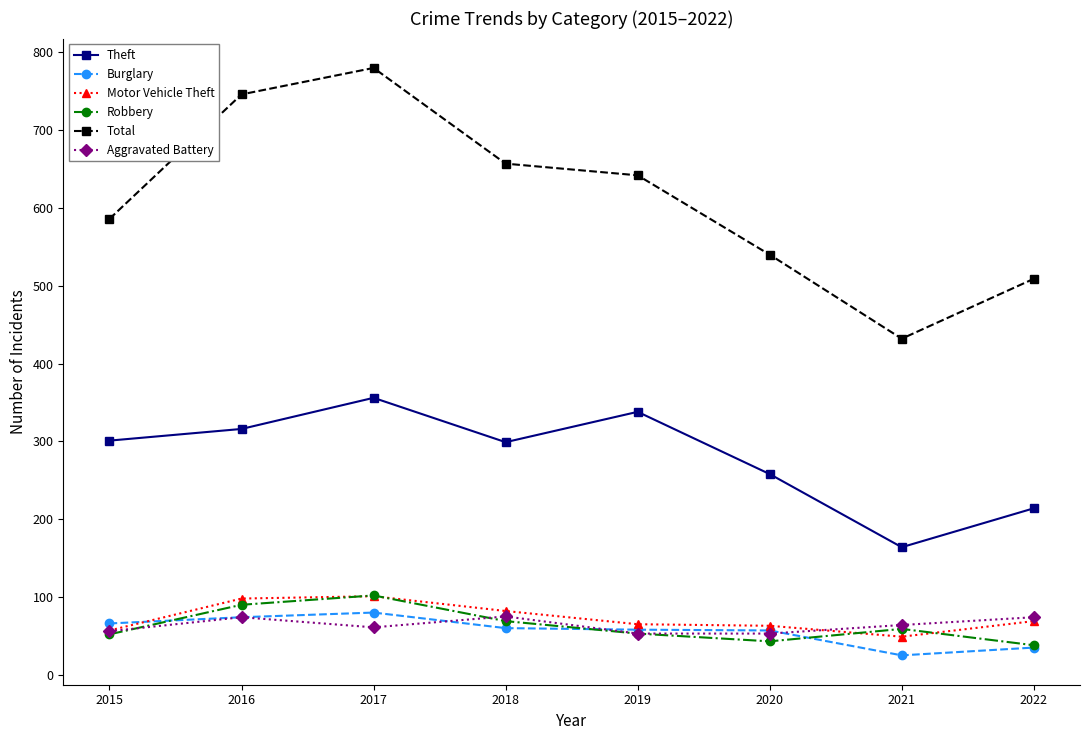

Which series has the largest range (max minus min)?

Total